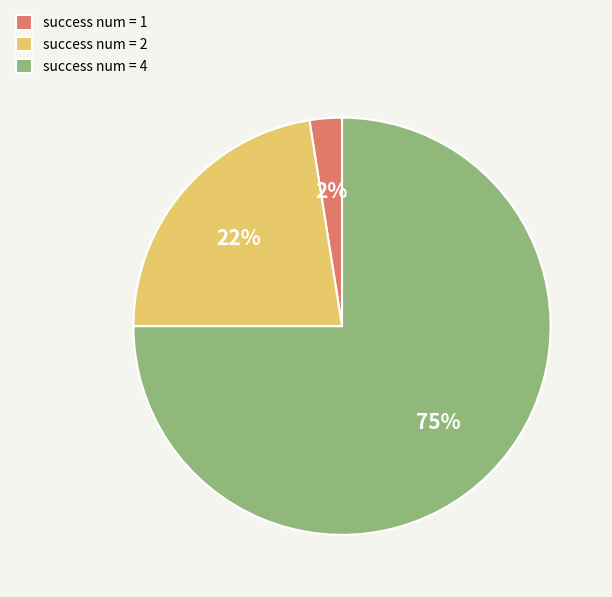

Is the sum of success num = 4 and success num = 2 greater than half?

Yes